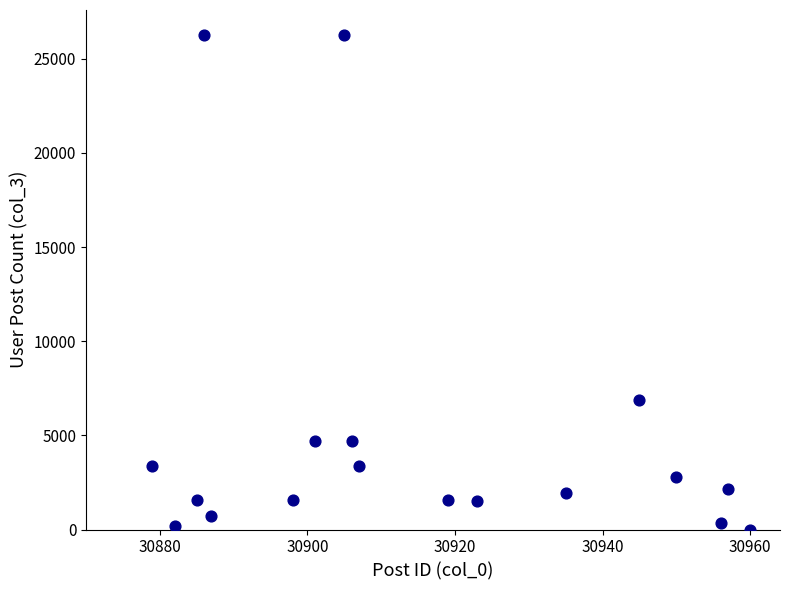

What Y value in the scatter plot is closest to 13136?

6899